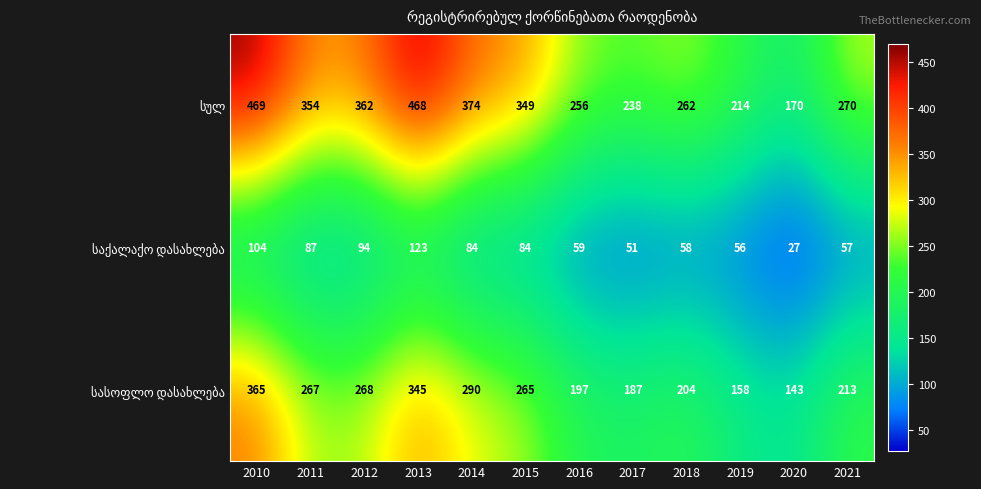

Which label corresponds to the smallest value in the chart?

2020